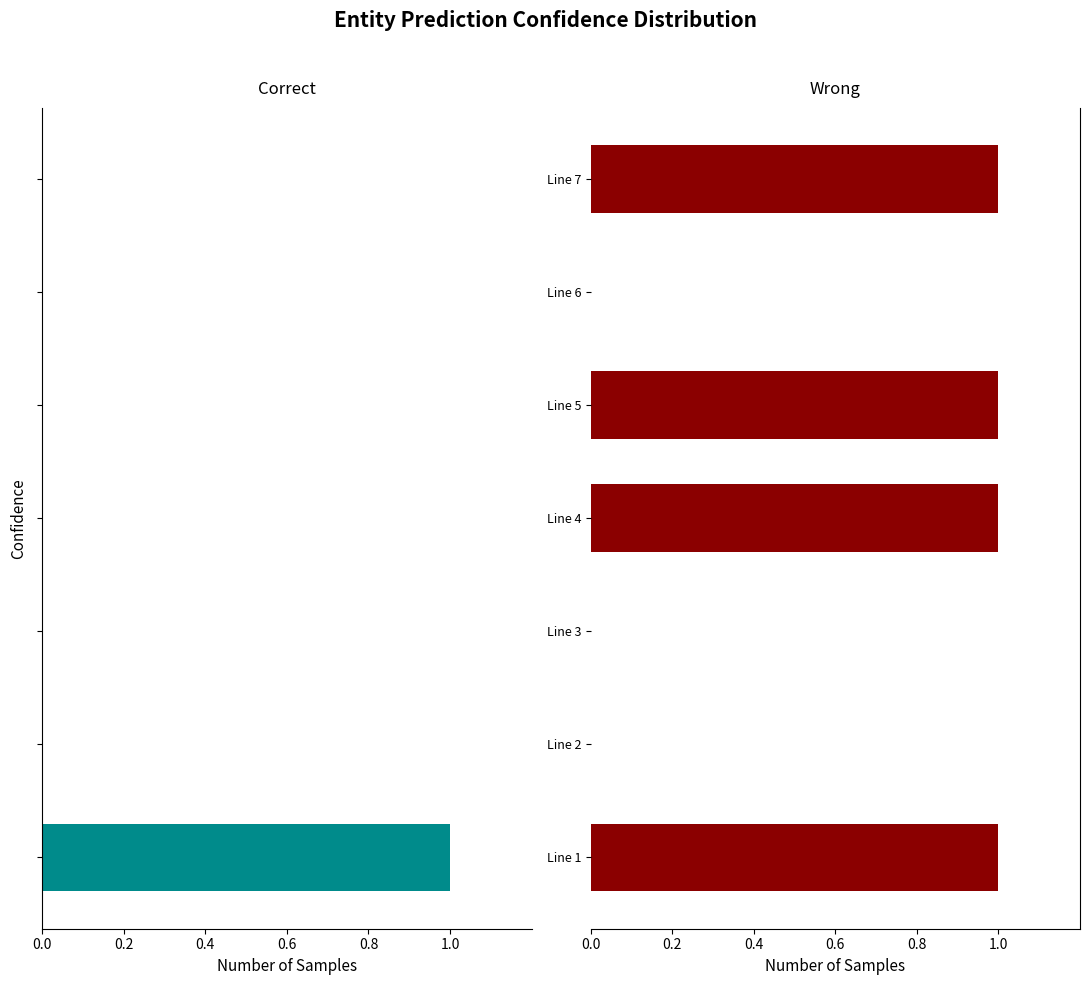

How many data points does each series have?

7